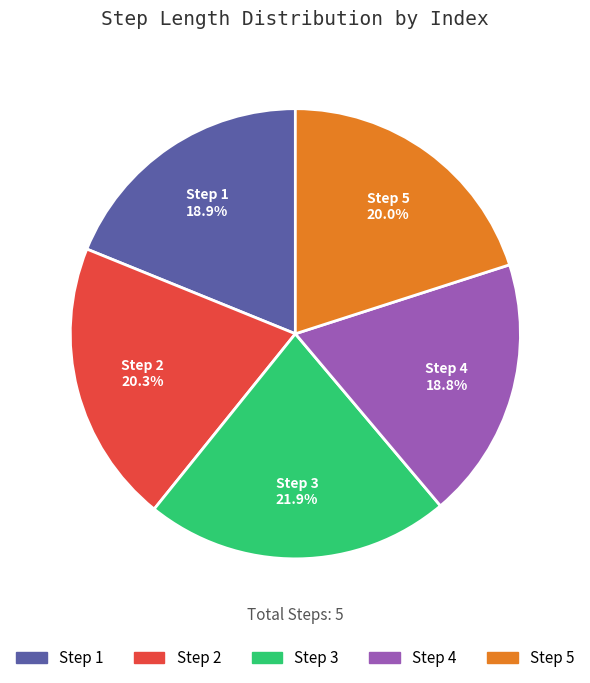

Is there any slice that represents more than half of the pie?

No